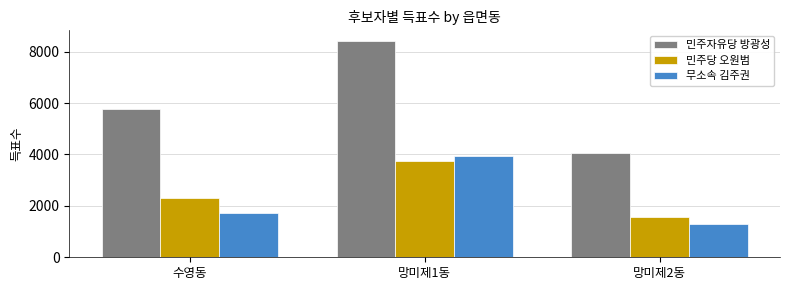

How many categories are shown in the chart?

3